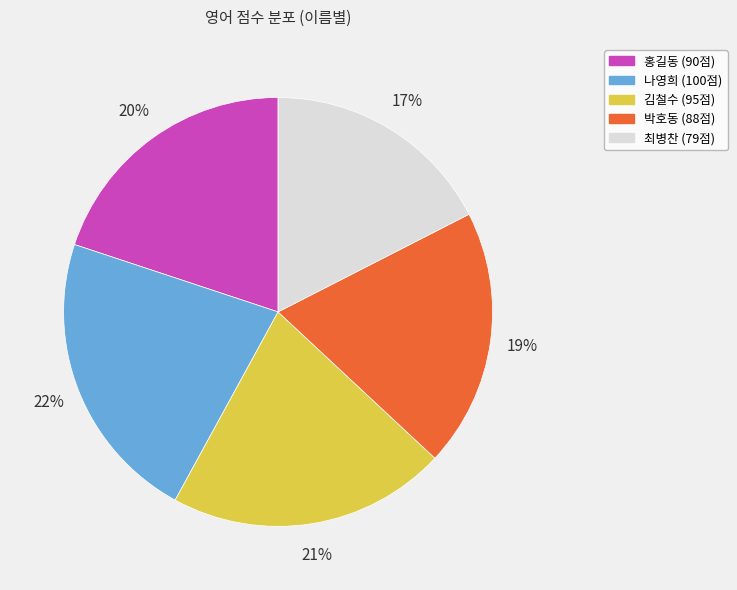

Do 박호동 and 나영희 together represent more than half of the pie?

No